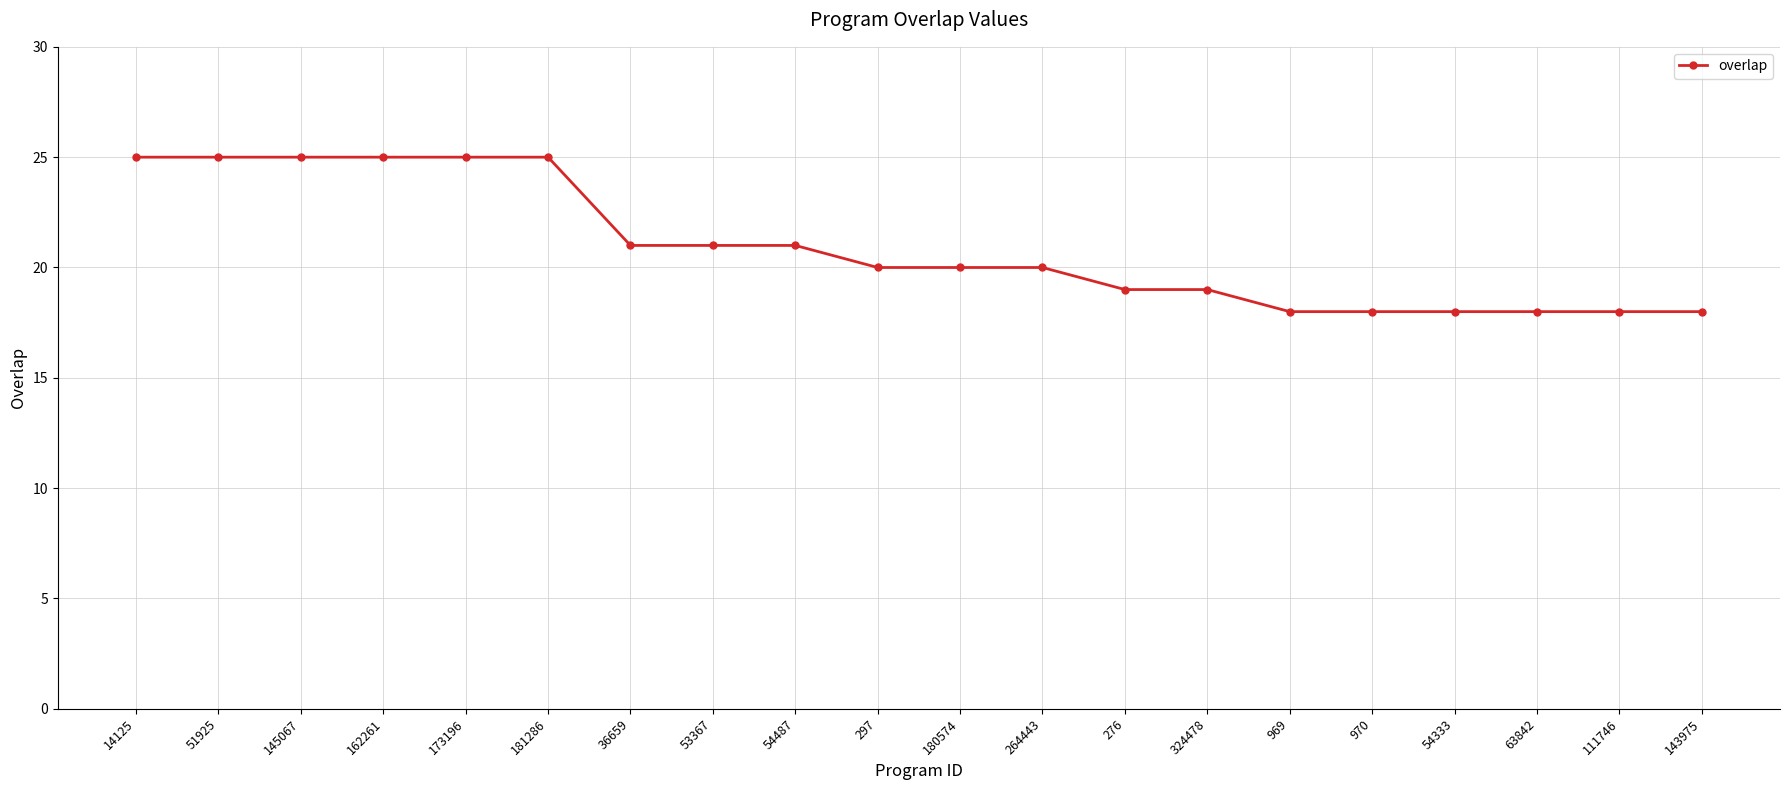

Is it true that the value at 111746 is 18?

True